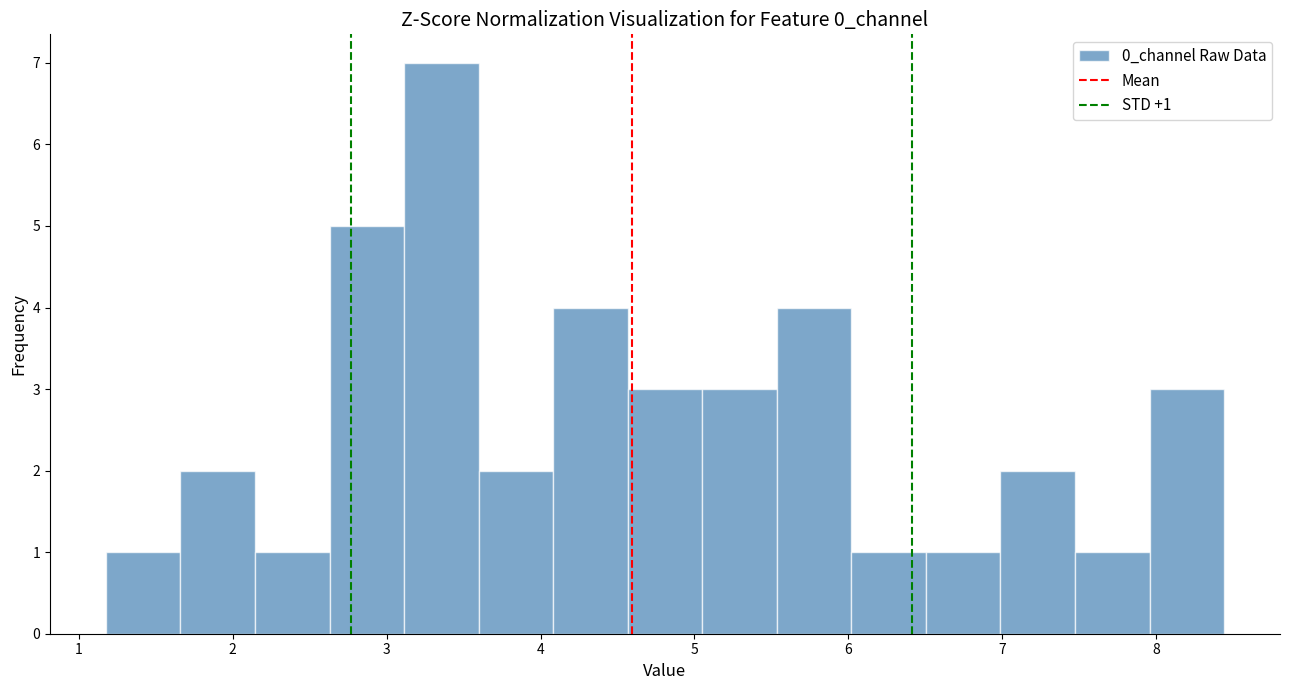

Which range on the x-axis has the tallest bar?

3.1 to 3.6